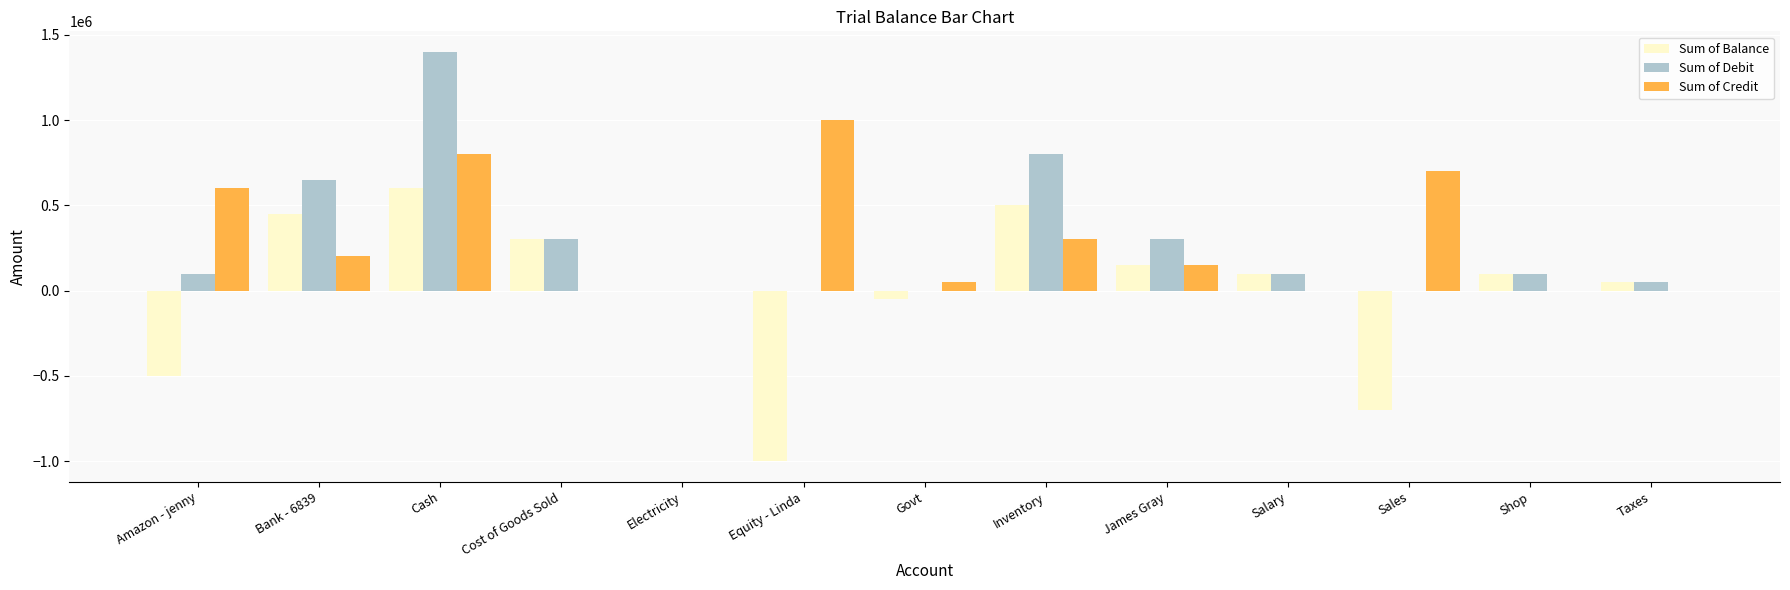

Are the bars horizontal?

No